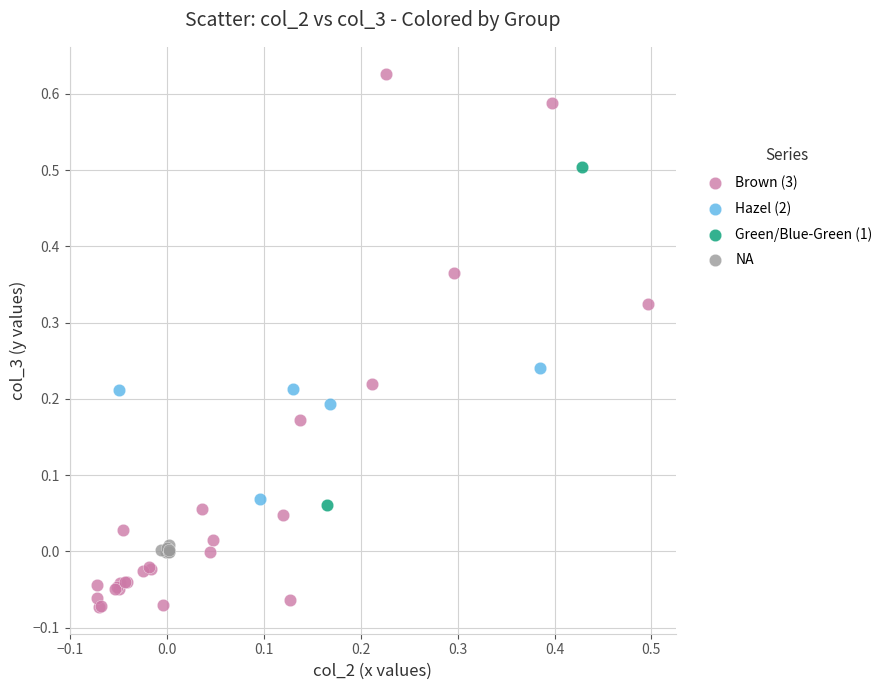

Which series has the widest spread of Y values?

Brown (3)